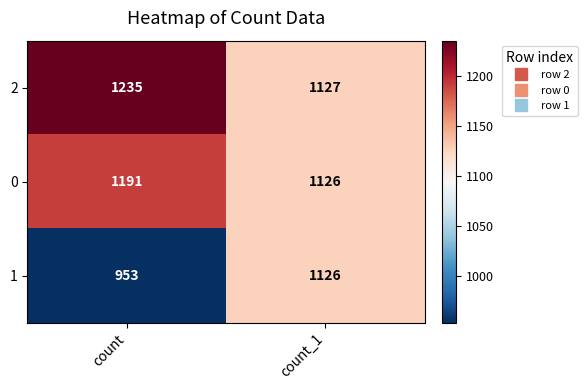

The 2 series shows 246 at count_1. True or false?

False